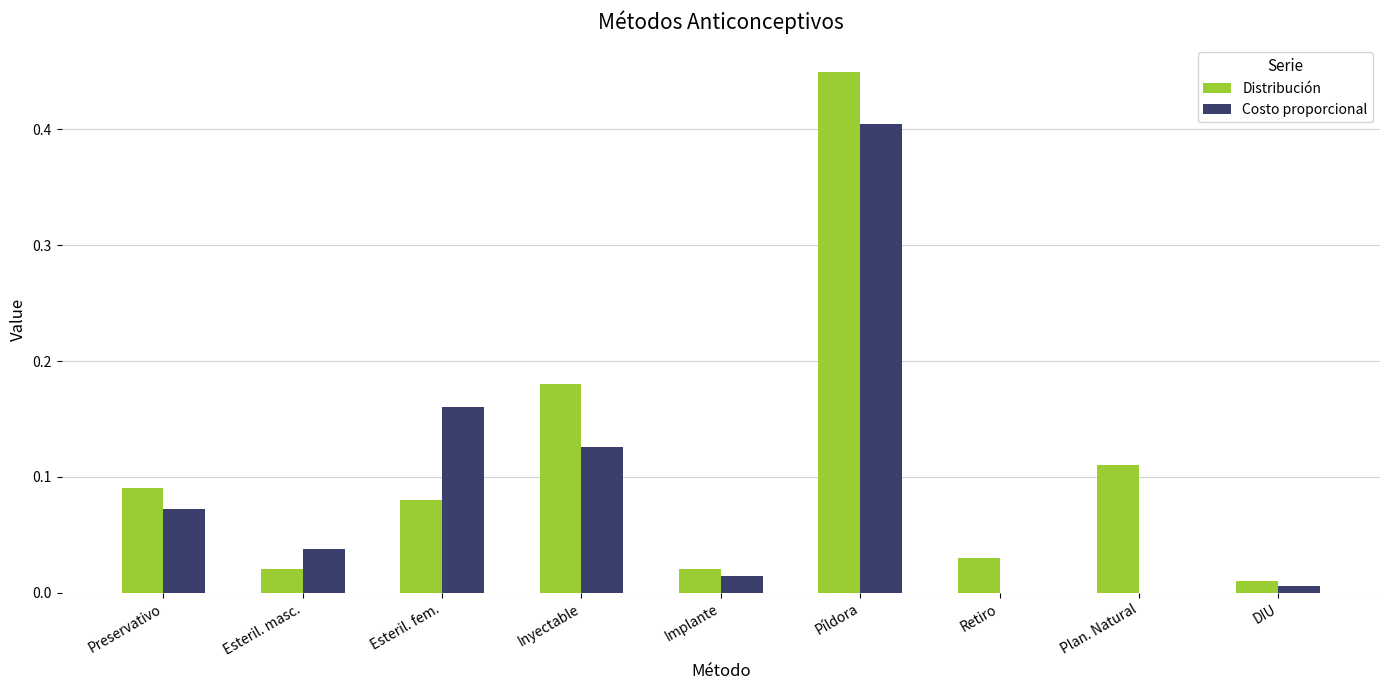

At which label does Costo proporcional reach its peak?

Píldora